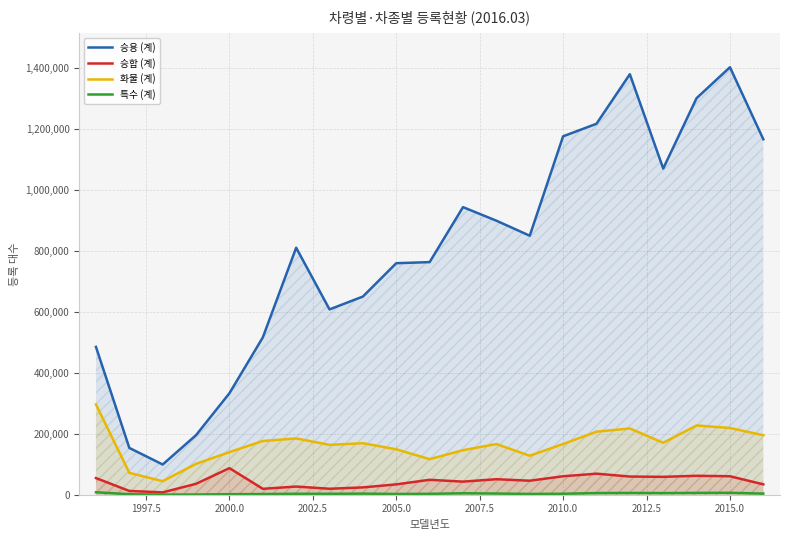

Which series has the widest spread of values?

승용 (계)